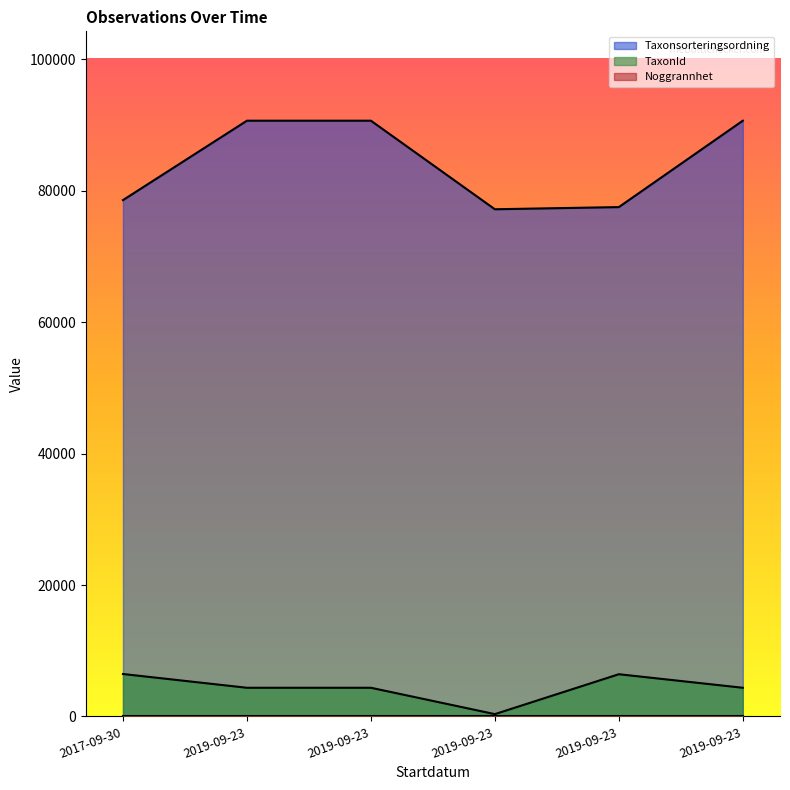

Which series changed the most between 2019-09-23 and 2019-09-23?

Taxonsorteringsordning